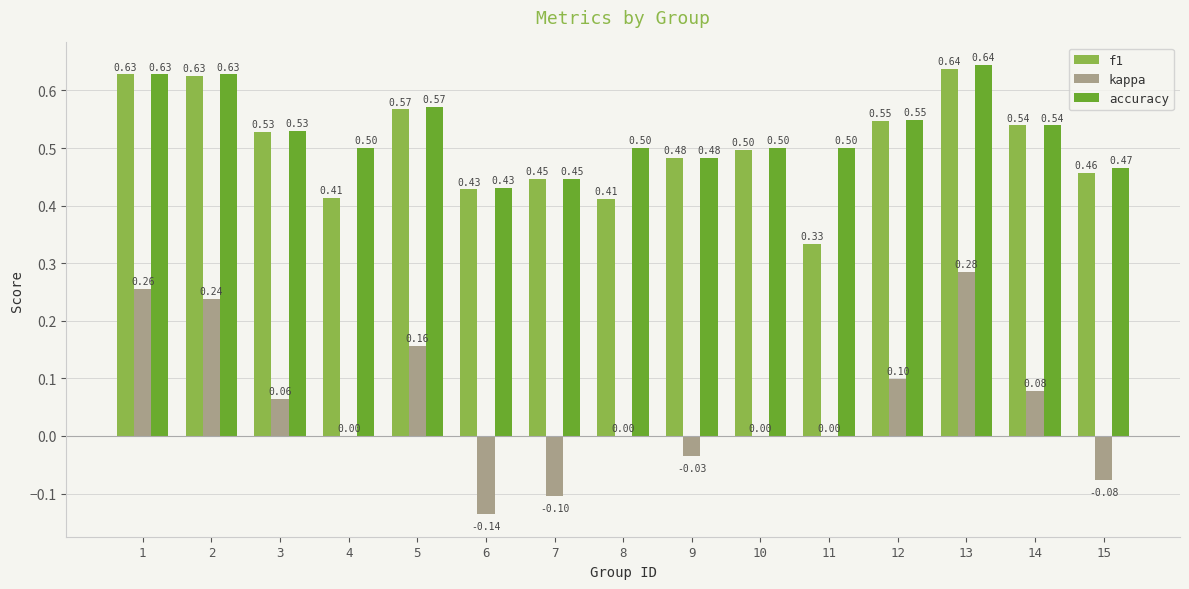

Which series has the largest total across all categories?

accuracy